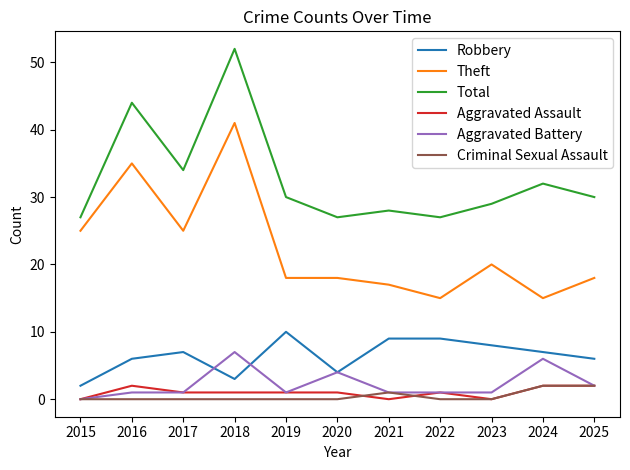

At which category does Total reach its first local peak?

2016